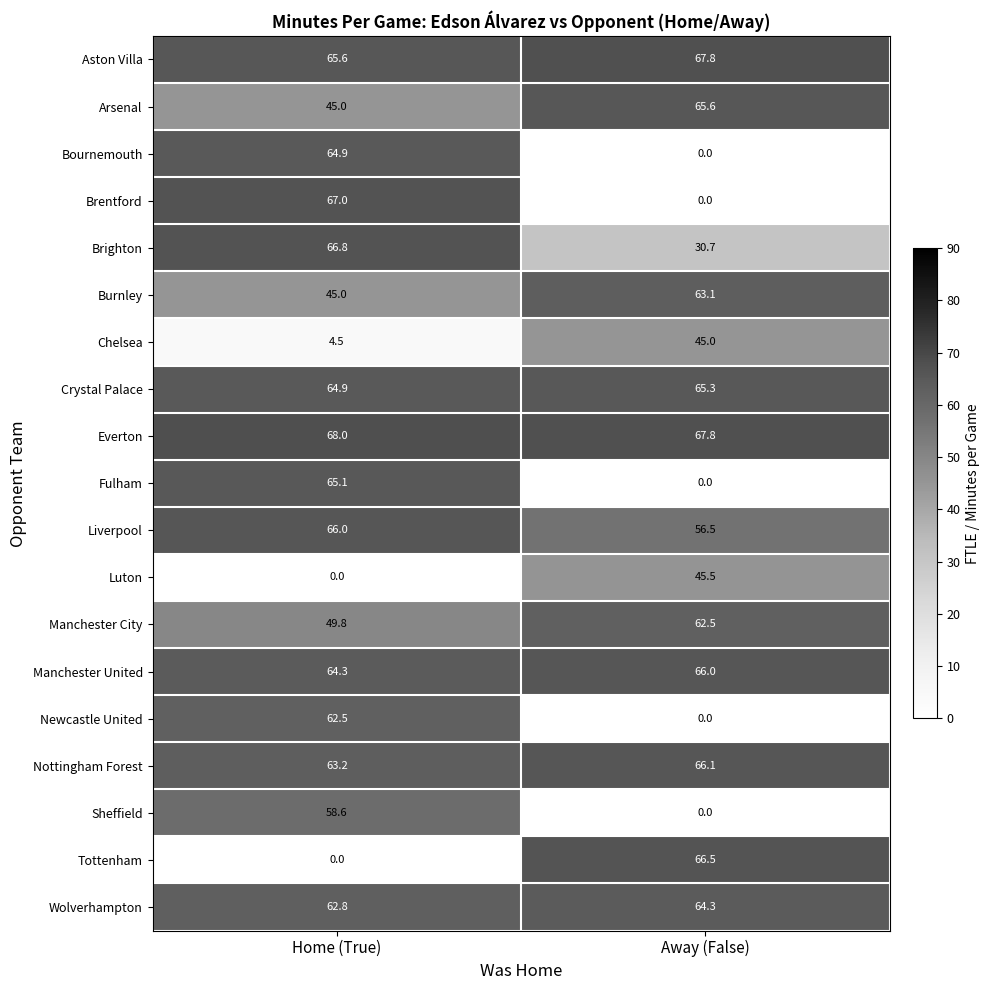

True or false: Nottingham Forest has a value of 66.1 at Away (False).

True